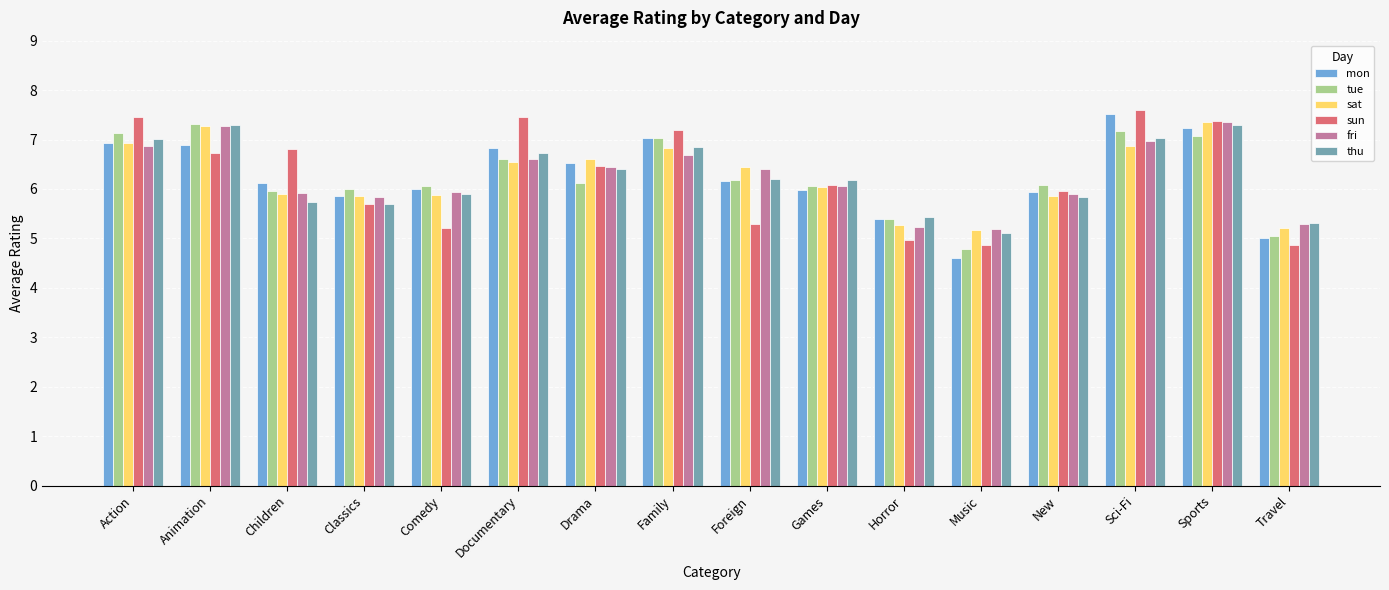

The thu series shows 7.3 at Animation. True or false?

True